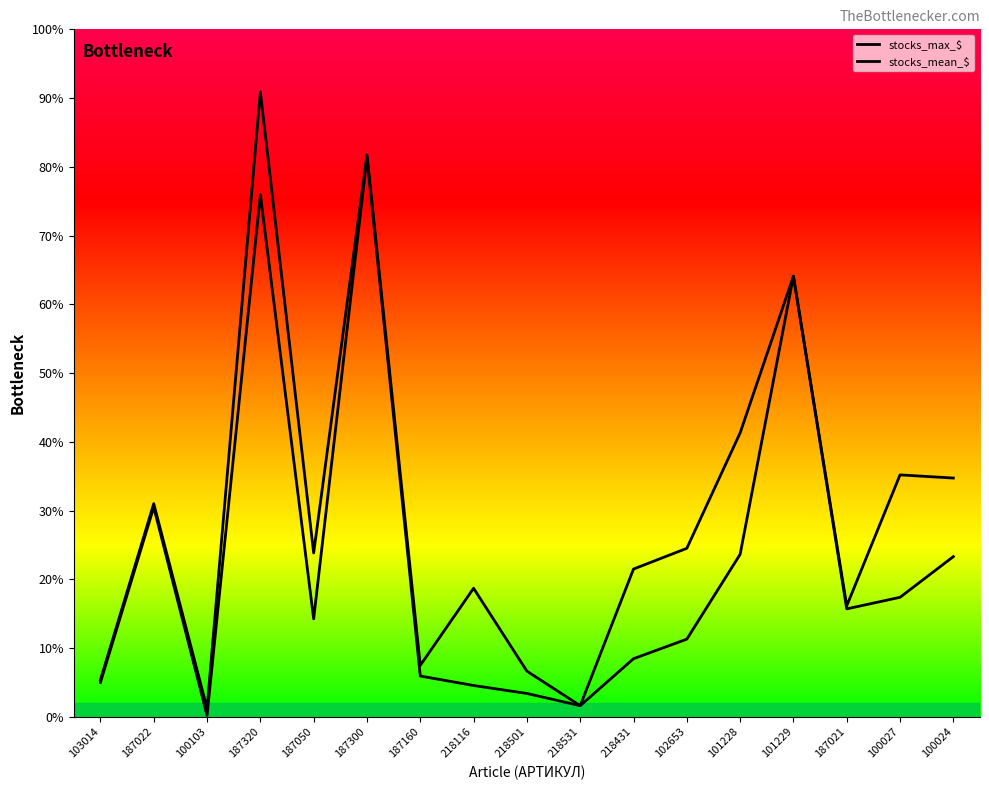

True or false: stocks_mean_$ and stocks_max_$ intersect in this chart.

False